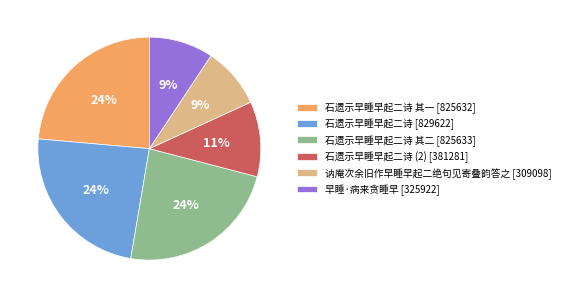

Is it true that 早睡·病来贪睡早 [325922] is 9% of the pie?

True